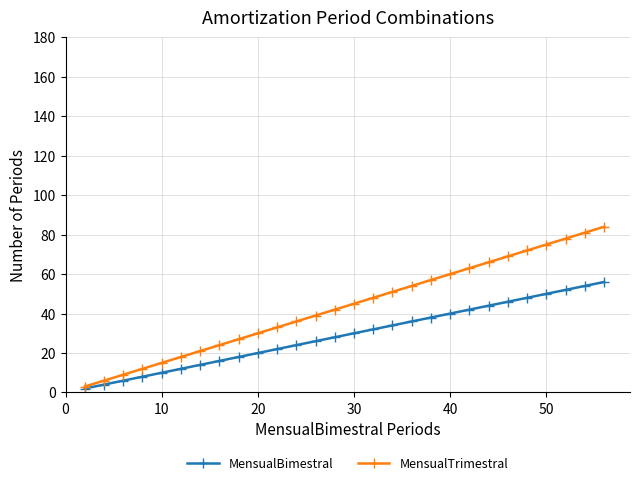

Which series has the largest range (max minus min)?

MensualTrimestral